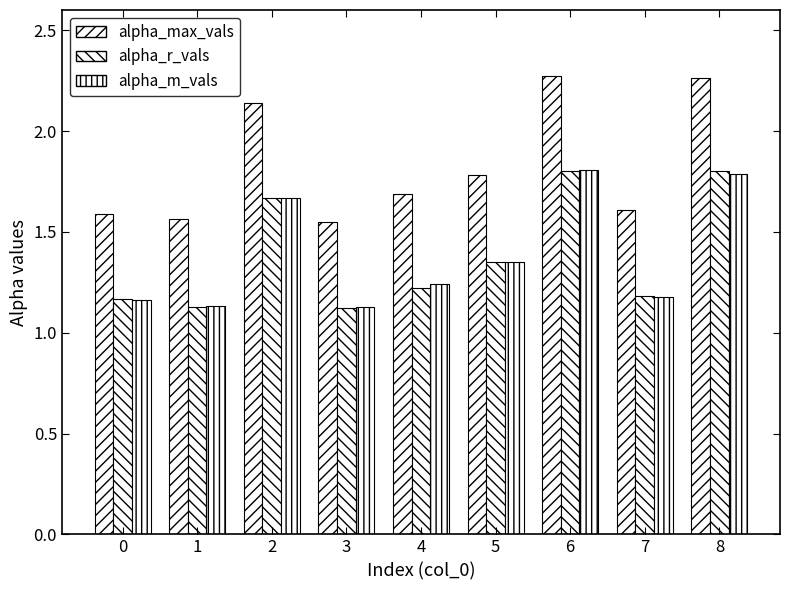

What is the minimum value shown in the chart?

1.1